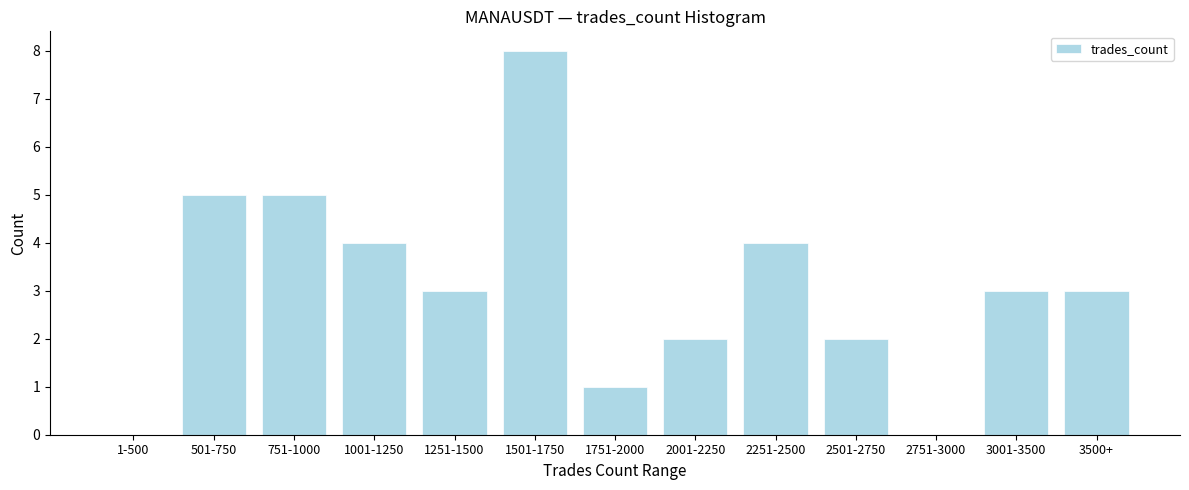

Reading left to right, list all the values displayed in this chart.

1-500=0	501-750=5	751-1000=5	1001-1250=4	1251-1500=3	1501-1750=8	1751-2000=1	2001-2250=2	2251-2500=4	2501-2750=2	2751-3000=0	3001-3500=3	3500+=3